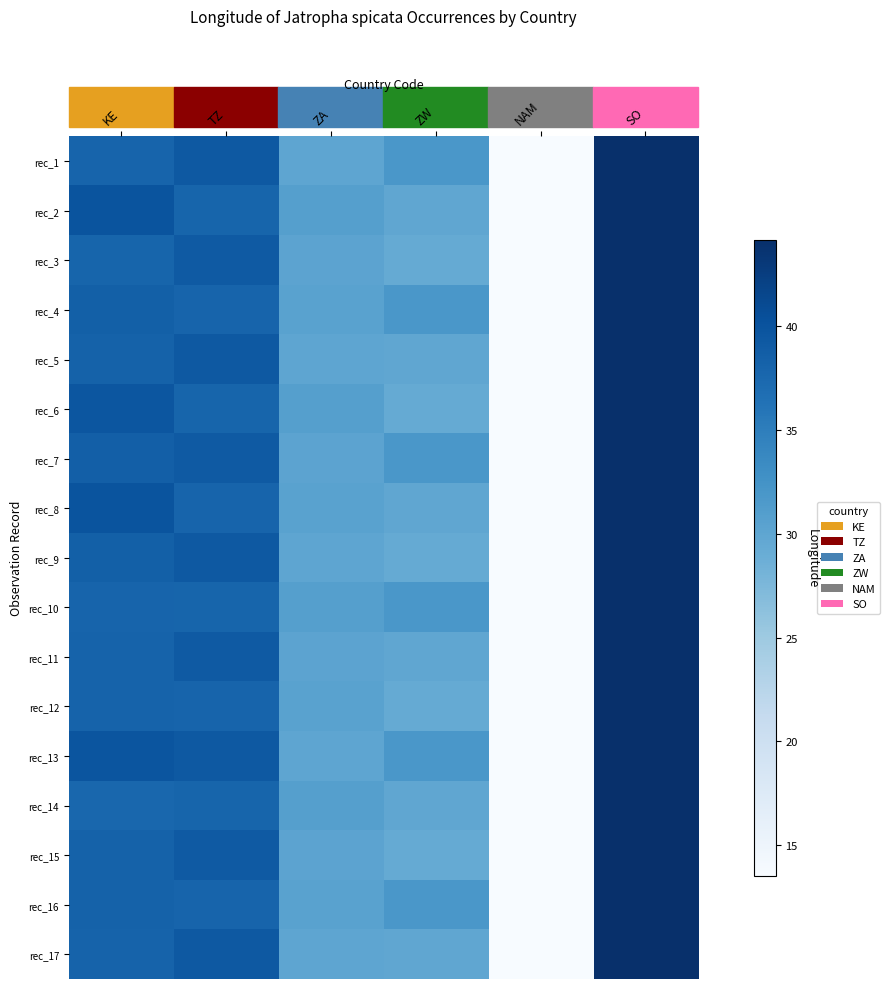

How many distinct data groups are displayed?

17